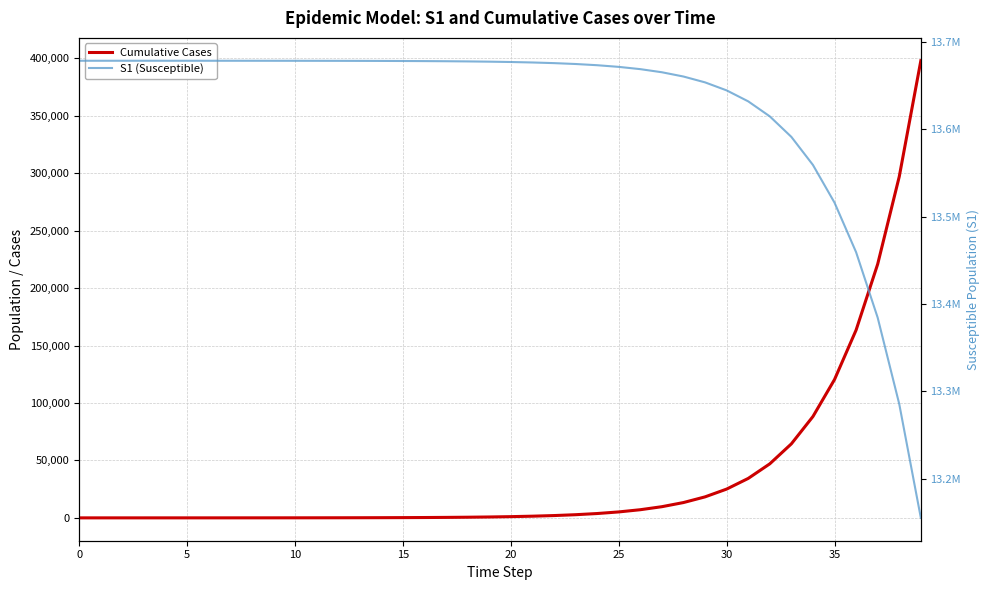

At 30, list the series in order from largest to smallest.

S1 (Susceptible), Cumulative Cases